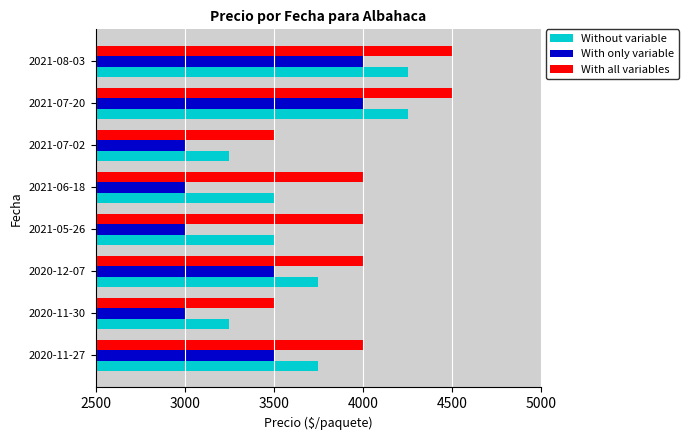

How many With only variable values are between 3000 and 4000?

8